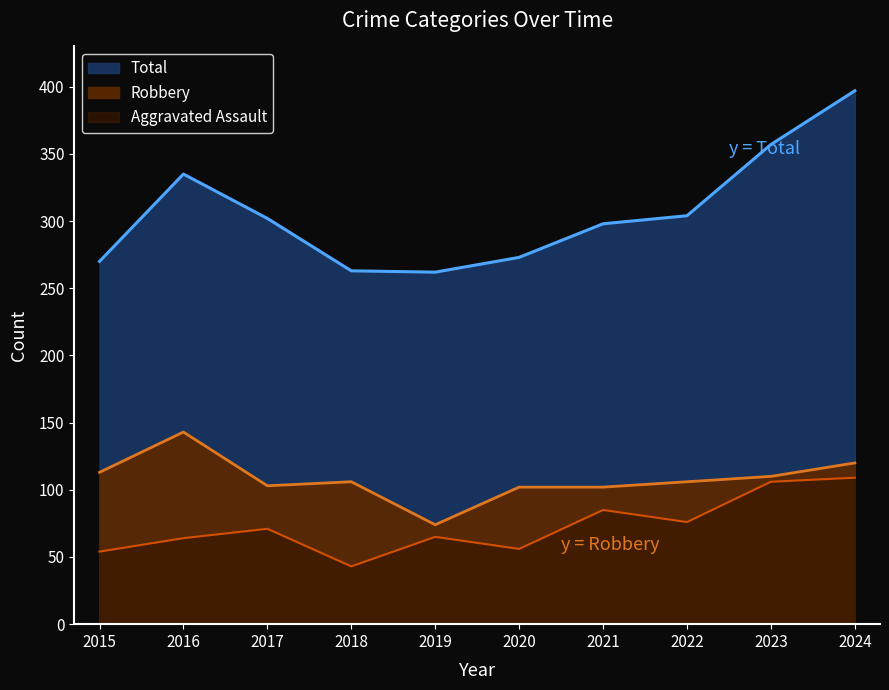

What is the sum of all Aggravated Assault values?

729